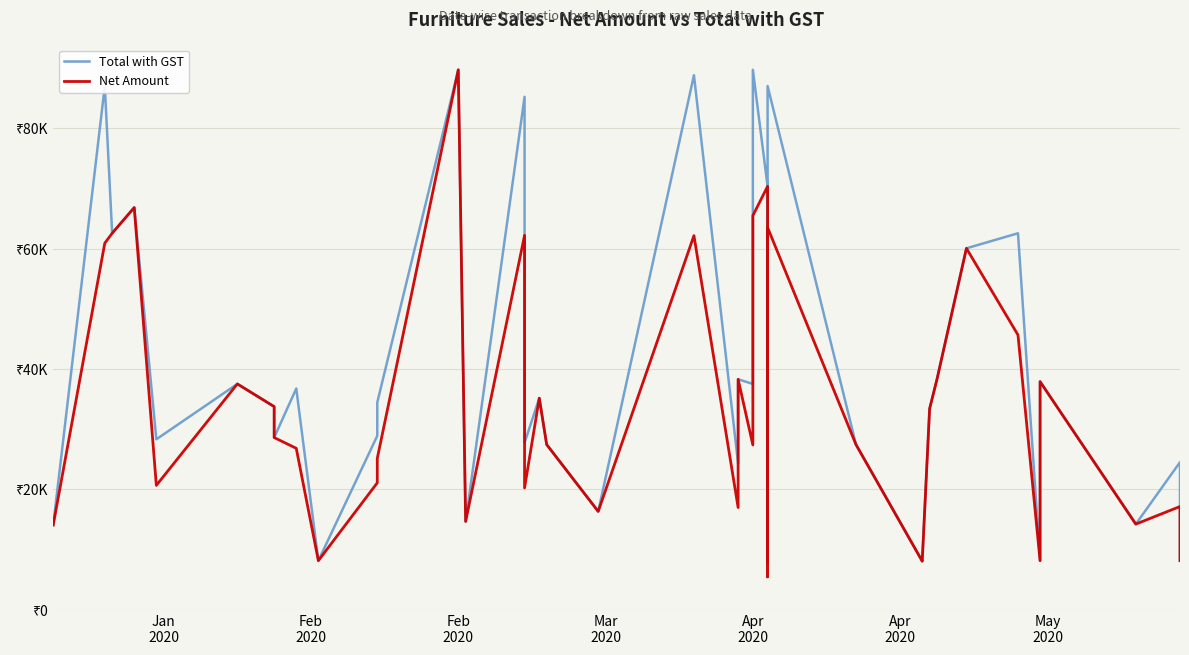

Reading left to right, transcribe all the data shown in this chart.

Total with GST: 14103.4	86989.6	62540.0	66811.6	28331.8	37525.2	33757.4	28620.9	36759.4	8177.4	28910.0	34460.7	89680.0	14691.0	85196.0	27753.6	35164.0	27464.5	16354.8	88783.2	24284.4	38291.0	37525.2	89680.0	70328.0	7847.0	59413.0	86989.6	27464.5	8094.8	8177.4	33405.8	38291.0	60038.4	62540.0	8177.4	37908.1	14250.3	24532.2	8177.4
Net Amount: 14103.4	60892.7	62540.0	66811.6	20682.2	37525.2	33757.4	28620.9	26834.3	8177.4	21104.3	25156.3	89680.0	14691.0	62193.1	20260.1	35164.0	27464.5	16354.8	62148.2	16999.1	38291.0	27393.4	65466.4	70328.0	5492.9	41589.1	63502.4	27464.5	8094.8	8177.4	33405.8	38291.0	60038.4	45654.2	8177.4	37908.1	14250.3	17172.5	8177.4